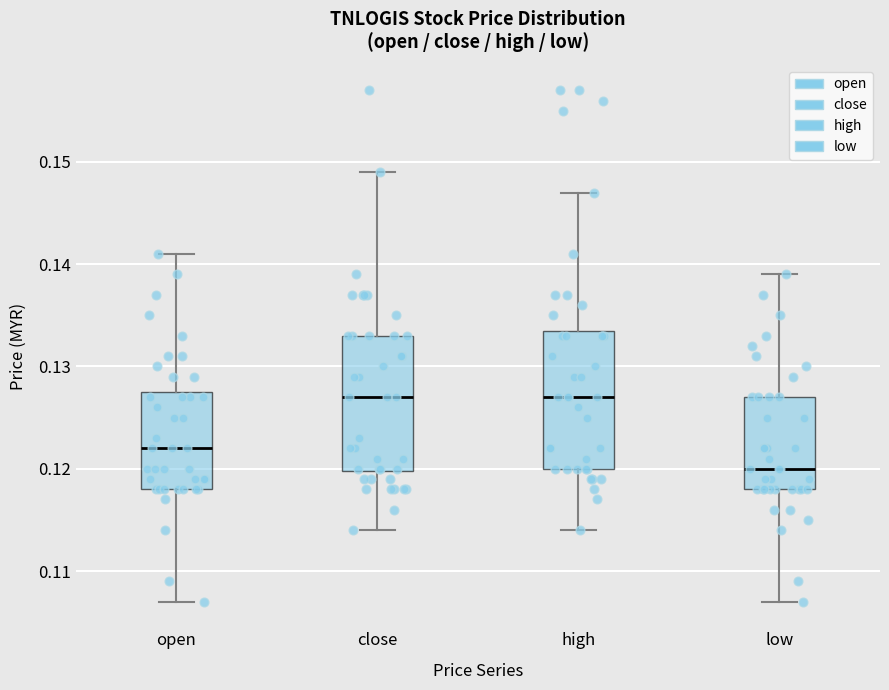

Where is the upper edge of the box for low on the y-axis? The values are not printed on the chart, so give them approximately, as read against the axis.

0.127